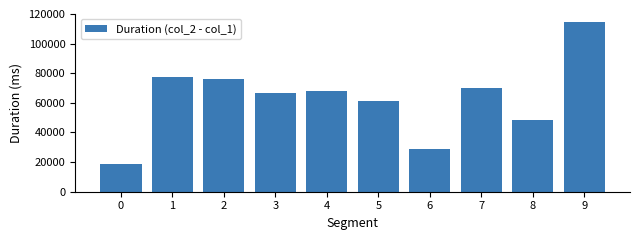

How many bars are there in total?

10